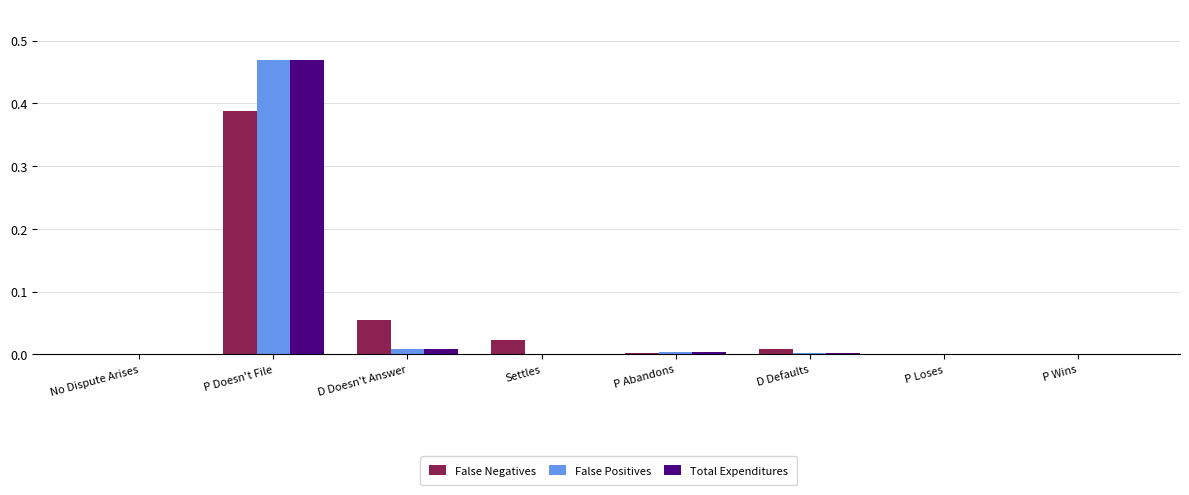

True or false: Total Expenditures has a value of 0.0 at P Wins.

True